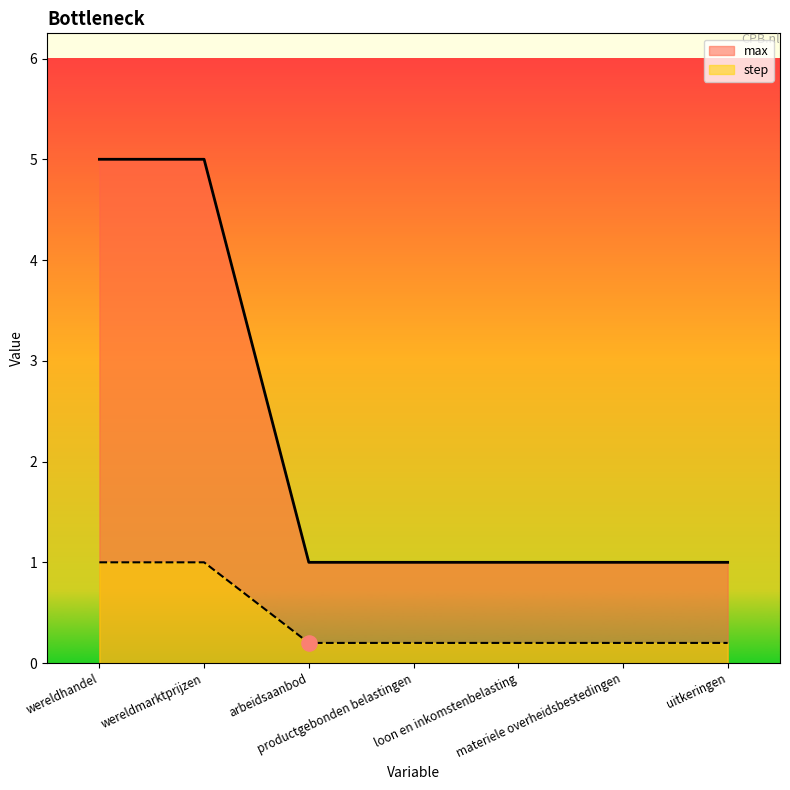

What are all the series names shown in the legend?

max, step